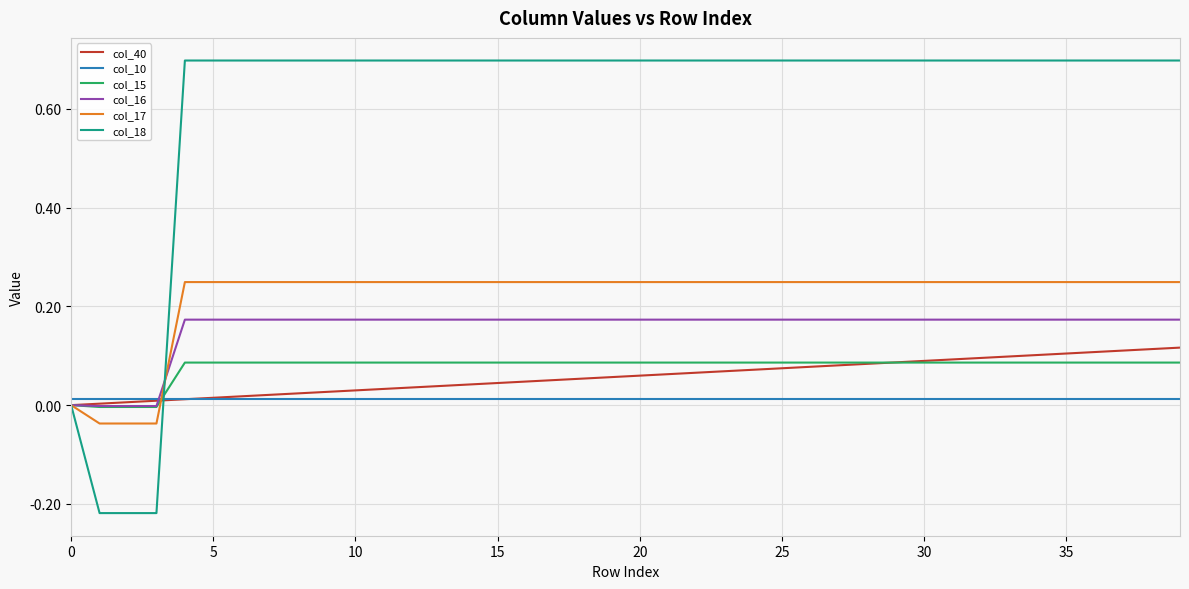

Which series has the largest total across all categories?

col_18